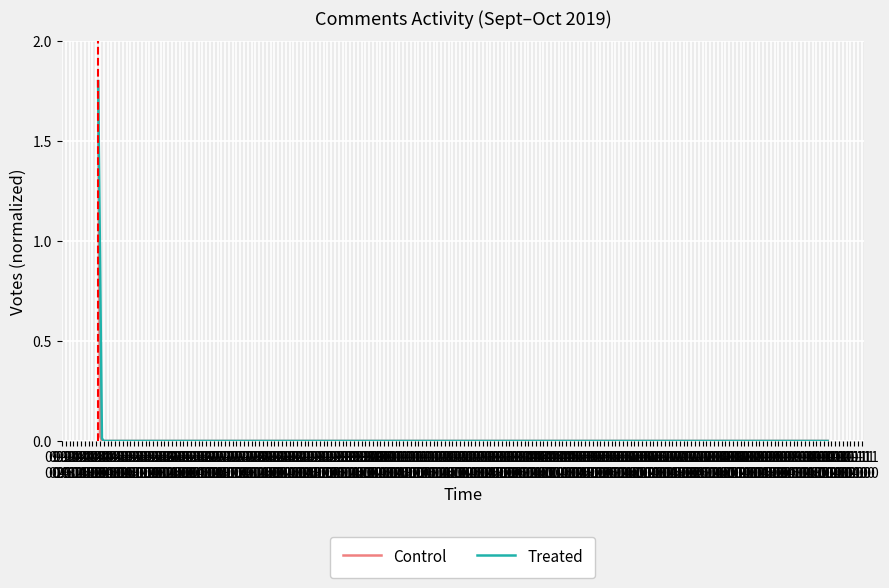

True or false: Treated has more than 2 interior local peaks.

False